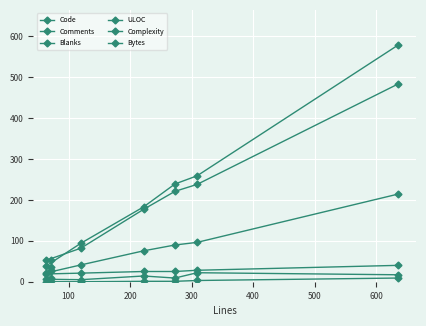

Is it true that ULOC equals 123.8 at 200?

False